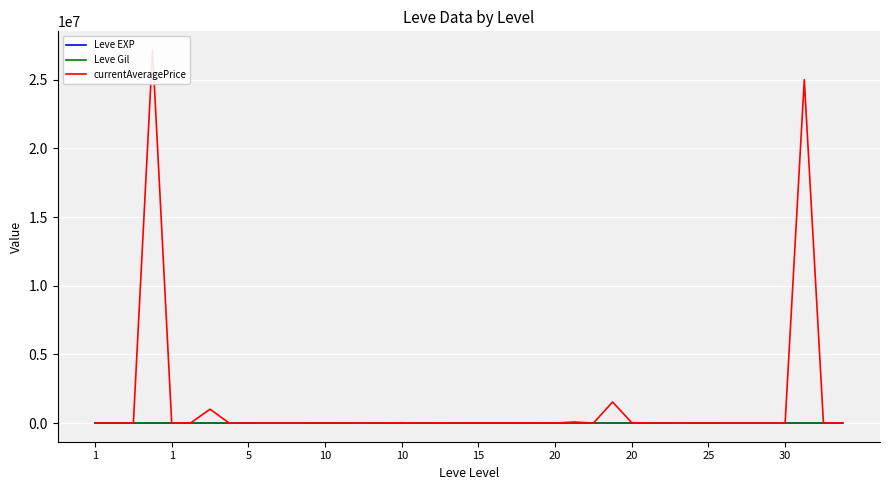

At which label does currentAveragePrice first exceed 2194?

1